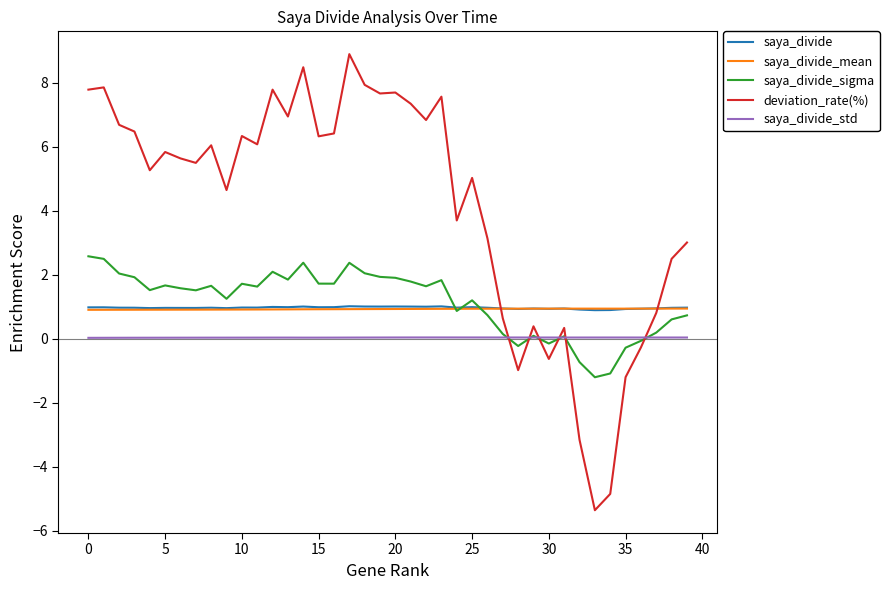

Which series has the widest spread of values?

deviation_rate(%)